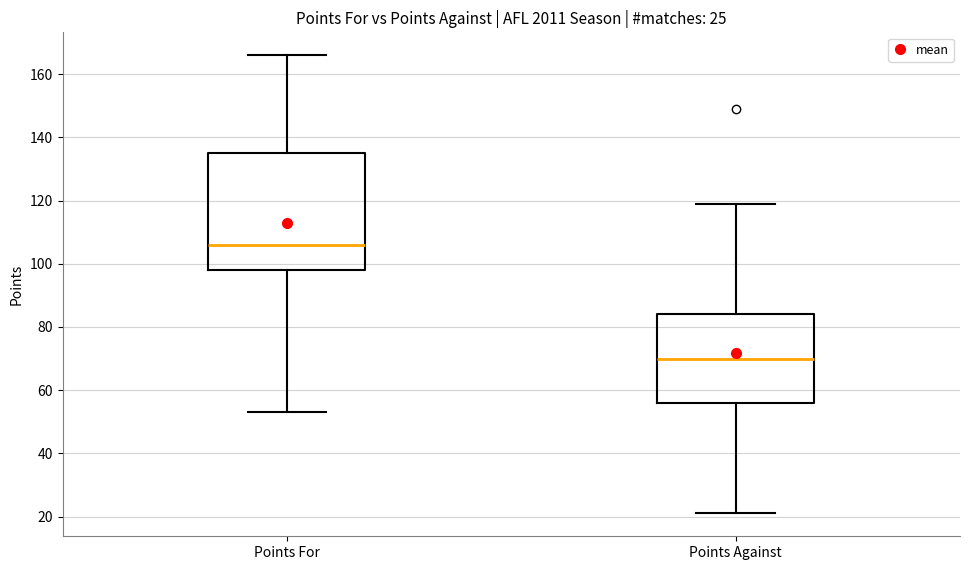

Which box has the highest median line?

Points For